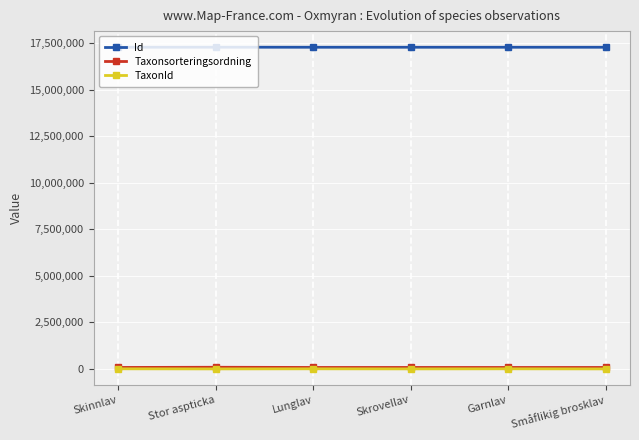

True or false: Taxonsorteringsordning has more than 0 points higher than both neighbors.

True